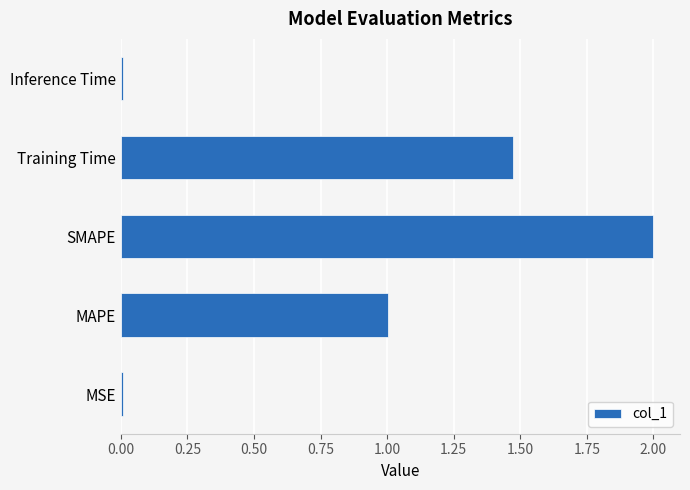

True or false: the data shows 2.6 at SMAPE.

False